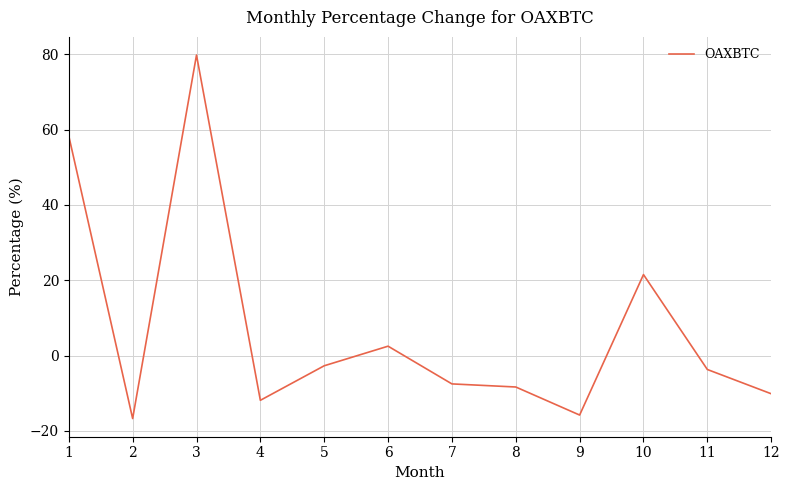

Is it true that the value at 12 is -10.1?

True